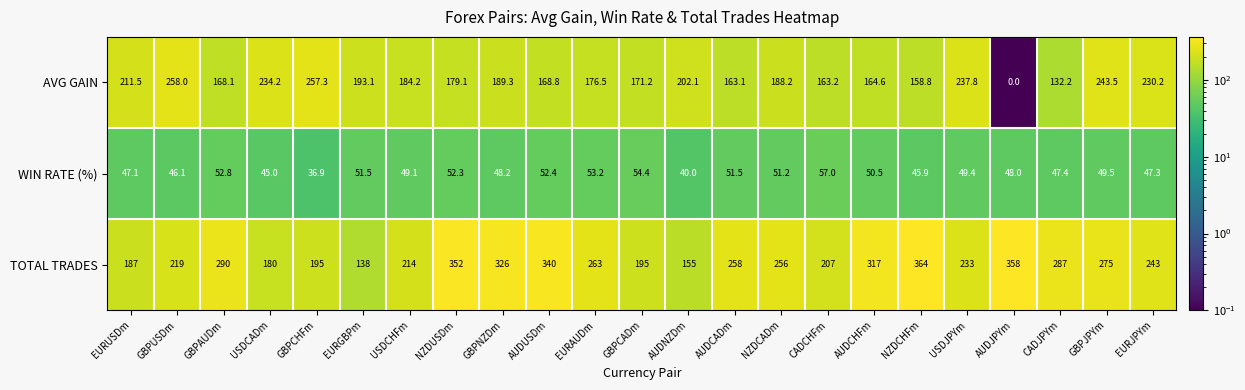

True or false: WIN RATE (%) has a value of 48.0 at AUDJPYm.

True